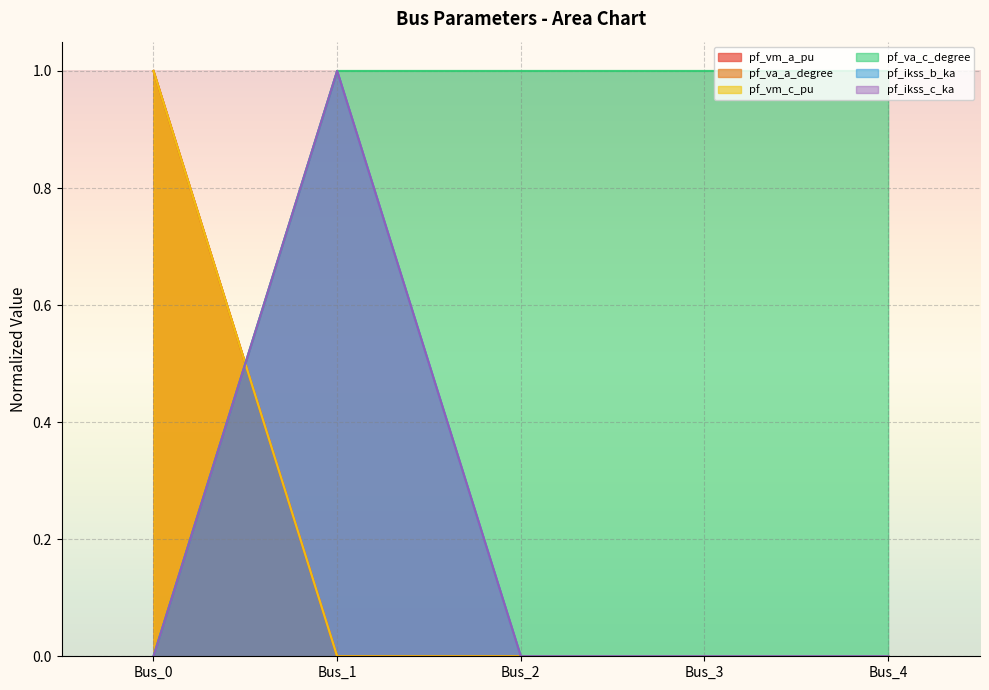

Which series changed the most between Bus_3 and Bus_4?

pf_vm_a_pu